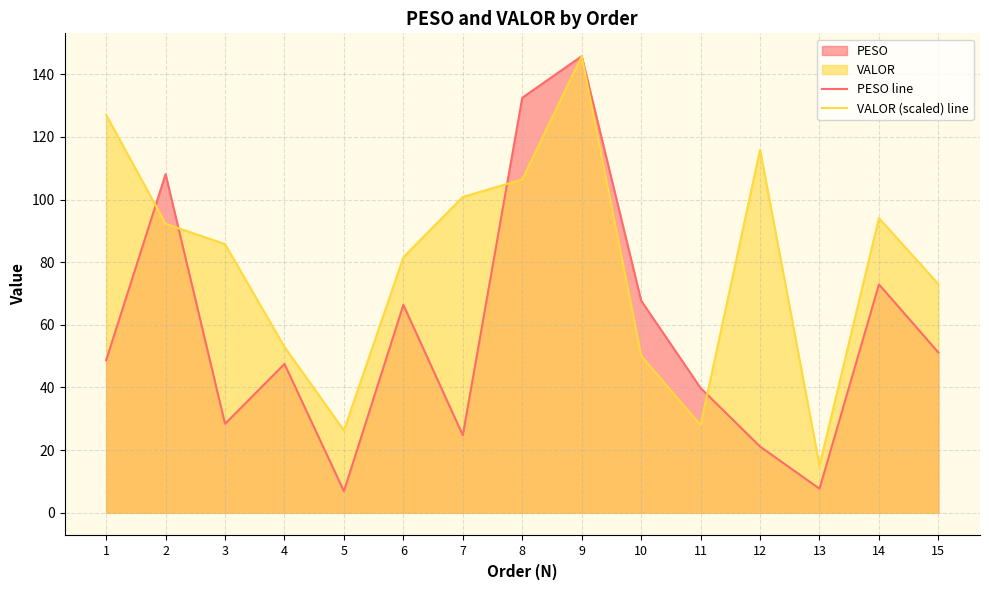

How many data points in VALOR (scaled) line are above 85?

8